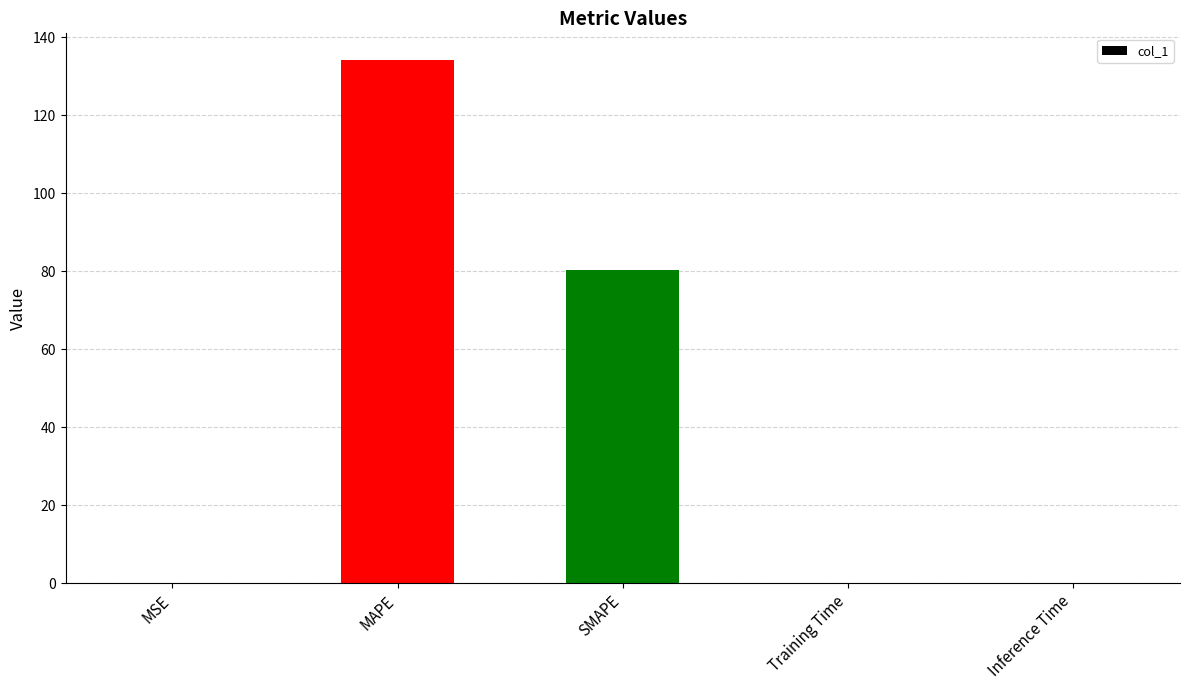

The chart shows a value of 0.0 at Training Time. True or false?

True